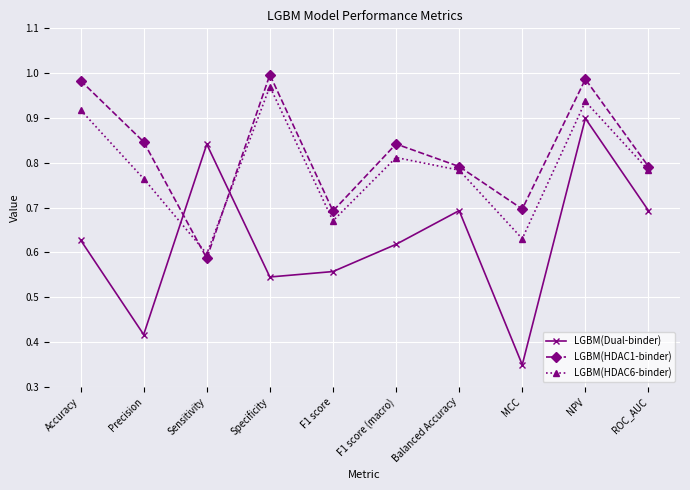

How many lines are shown in the chart?

3